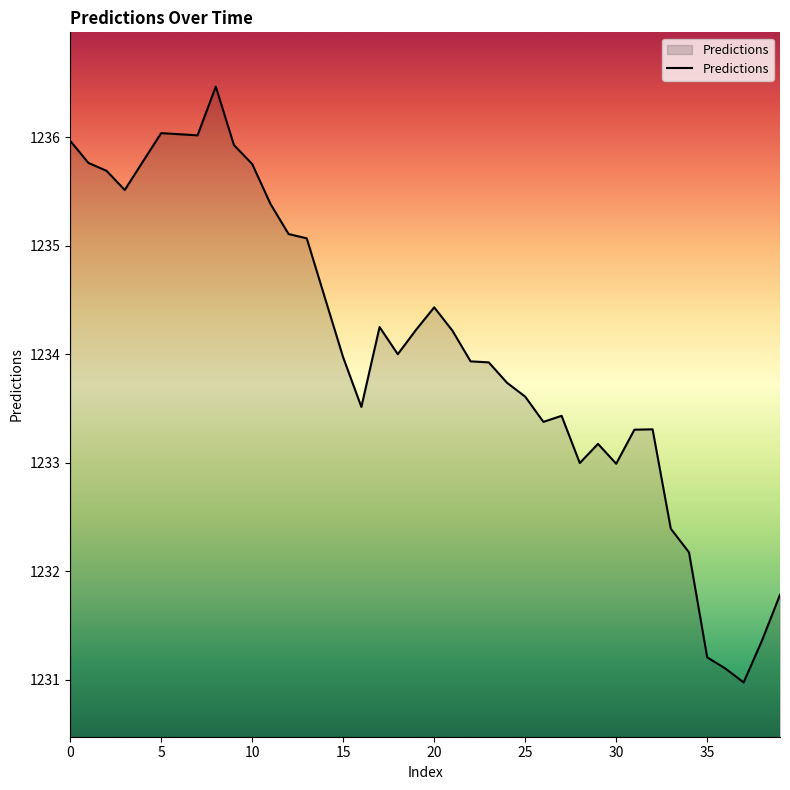

What is the difference between the maximum and minimum values?

5.5